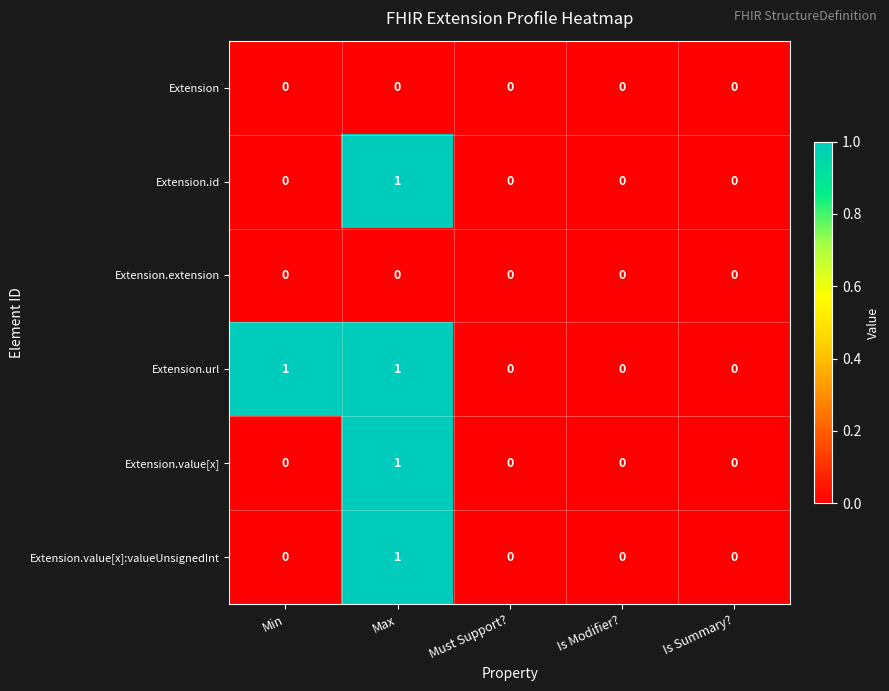

The value of Extension.value[x] at Max is 1. True or false?

True